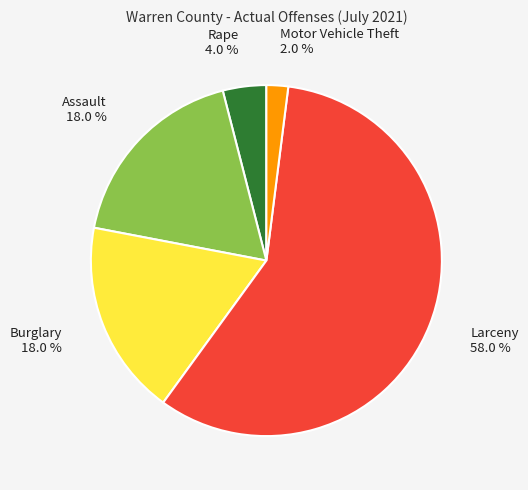

What percentage is the Larceny slice, to the nearest percent?

58%